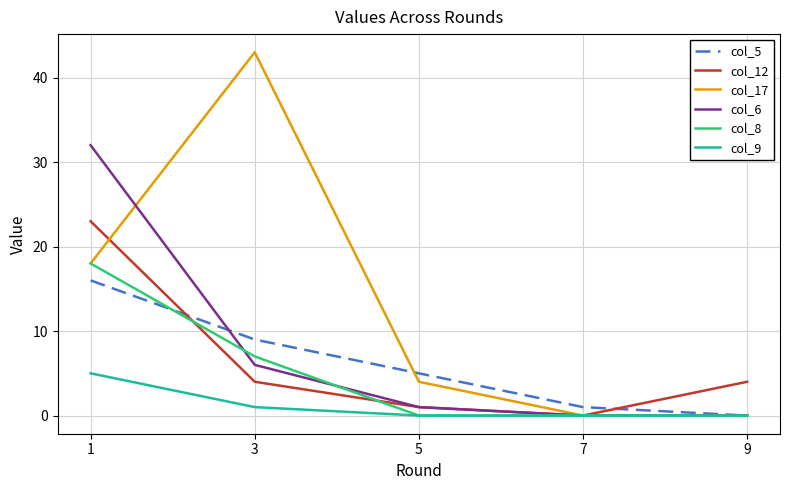

True or false: col_8 and col_12 cross at least once.

True